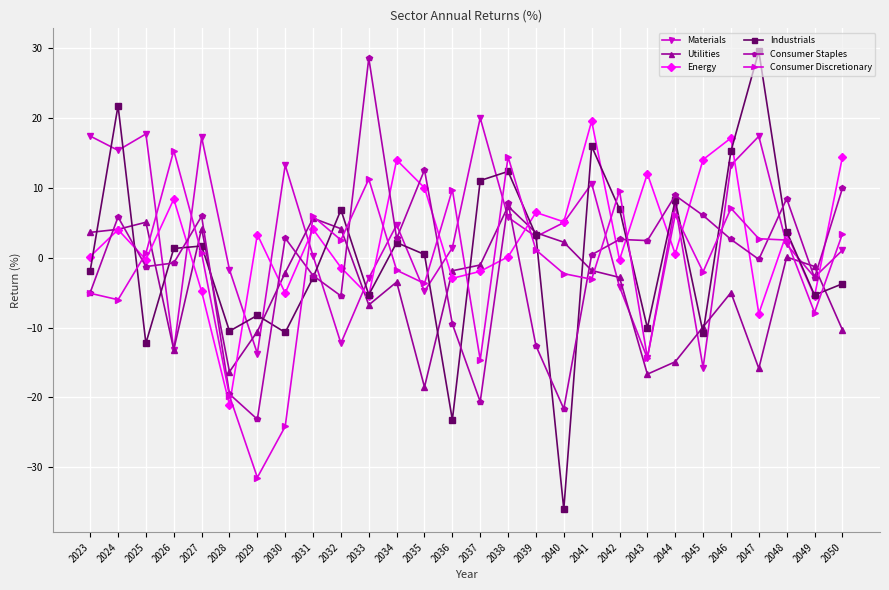

What is the sum of all Utilities values?

-112.6